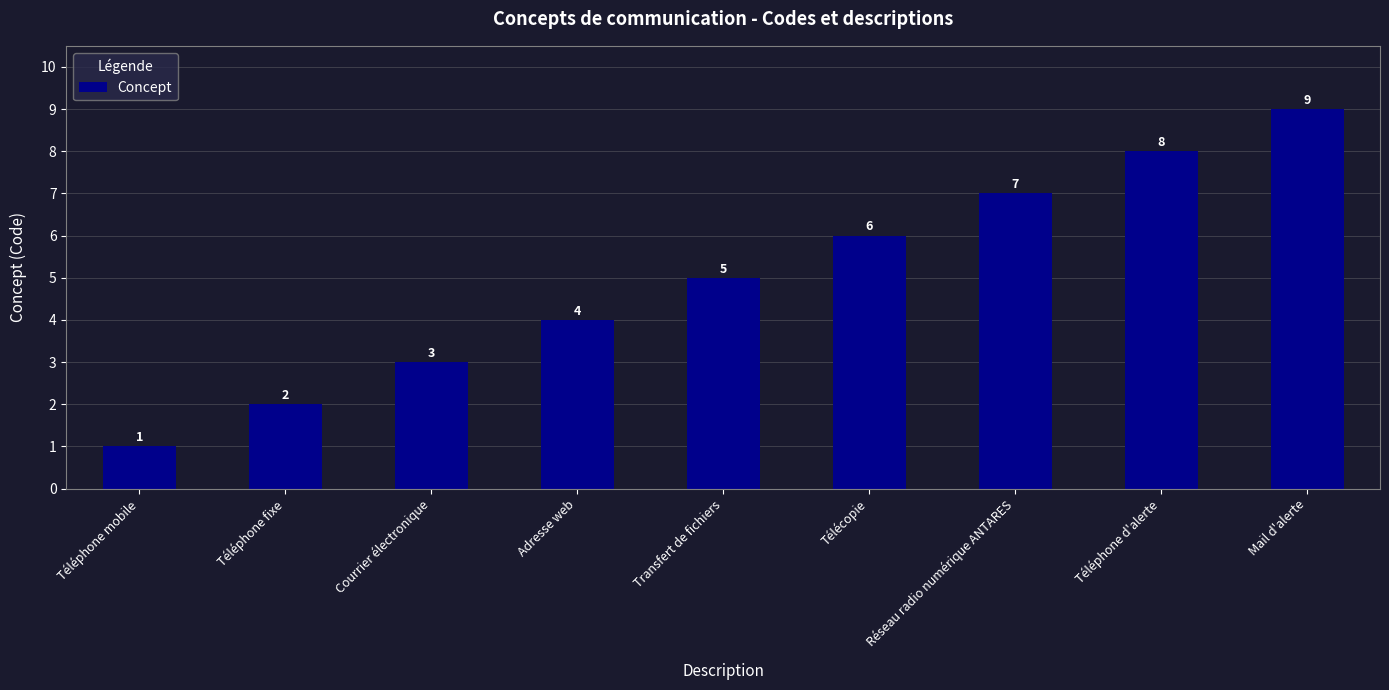

Reading right to left, what are all the values shown in this chart?

9	8	7	6	5	4	3	2	1